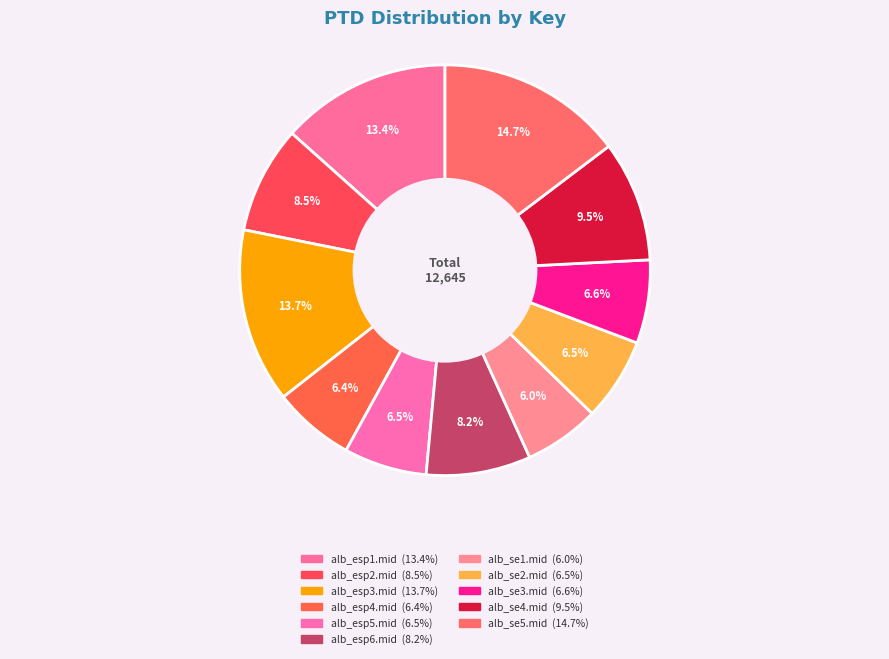

Which has a higher value, alb_esp1.mid or alb_esp3.mid?

alb_esp3.mid